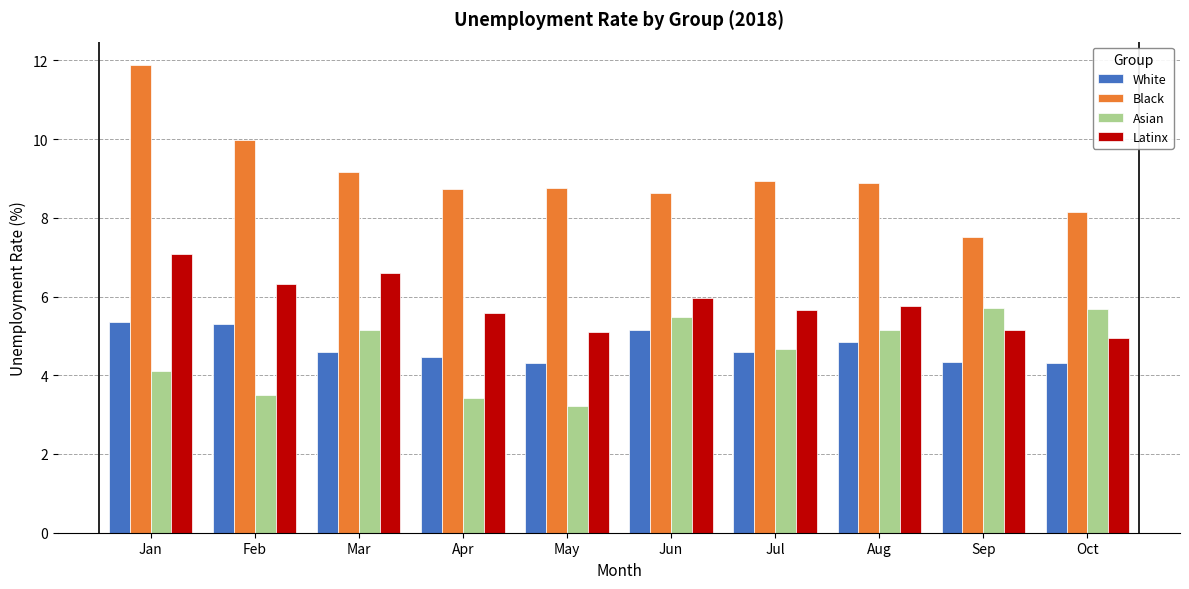

True or false: Latinx has a value of 9.7 at Jan.

False